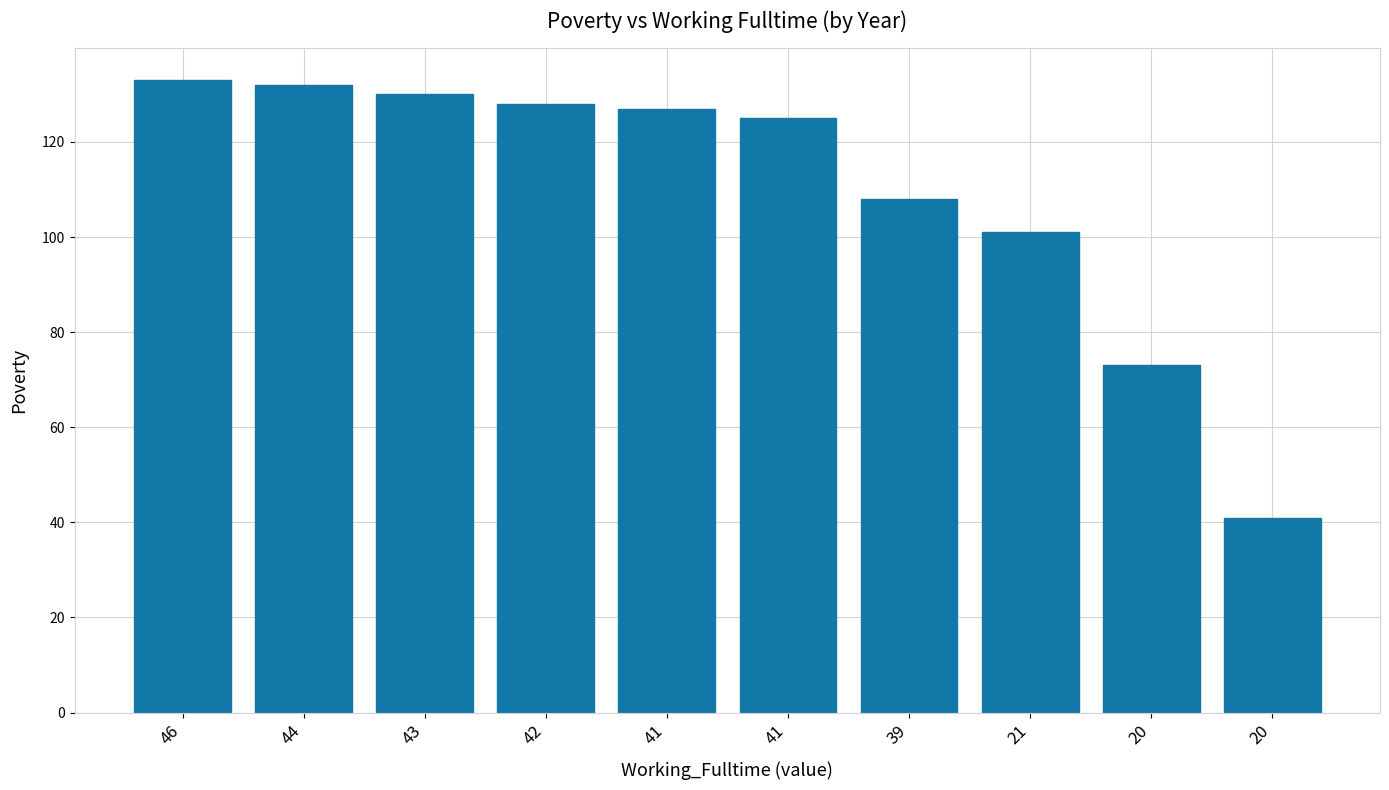

How many series are shown in this chart?

1